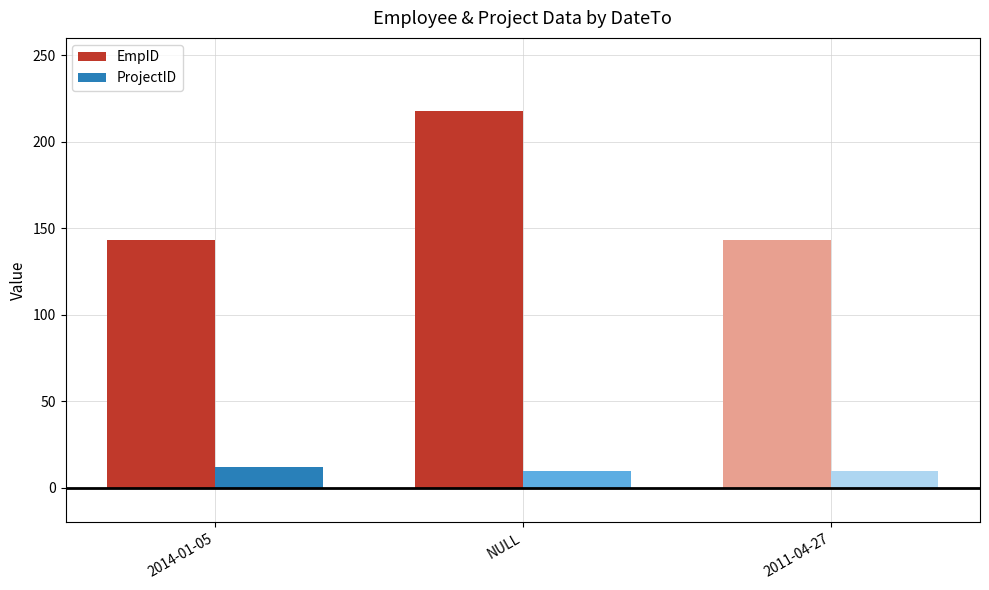

What are all the series names shown in the legend?

EmpID, ProjectID